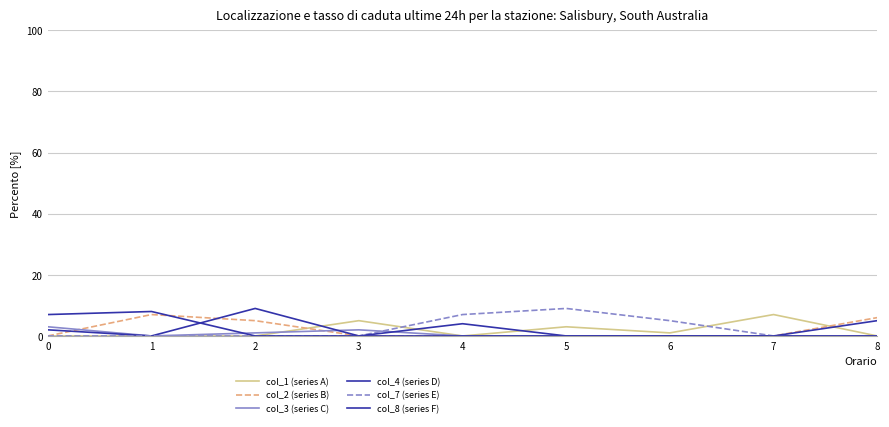

How many lines are shown in the chart?

6